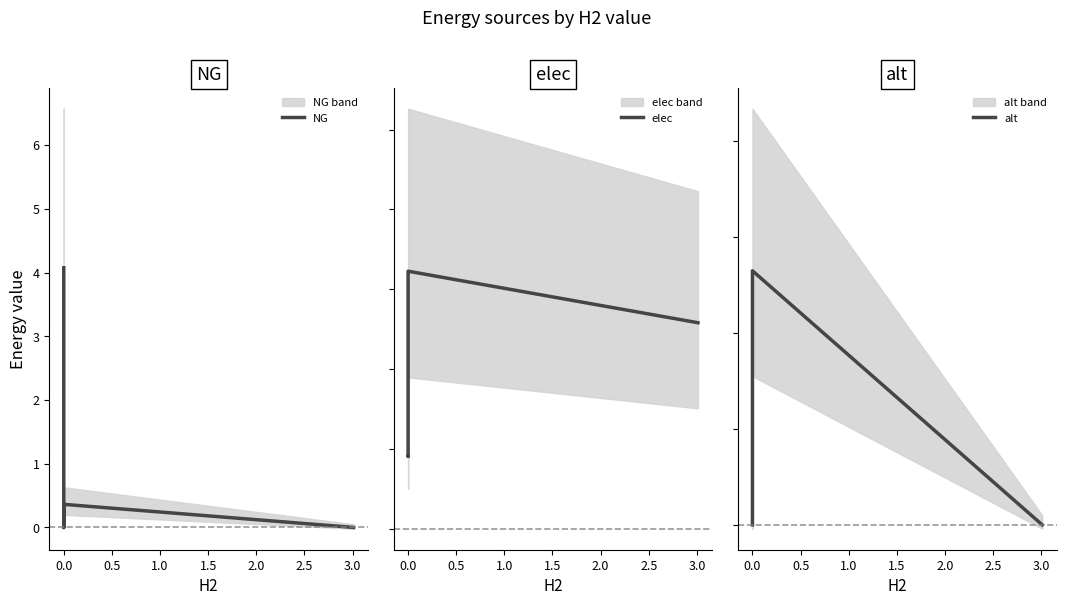

What are all the series names shown in the legend?

NG, elec, alt